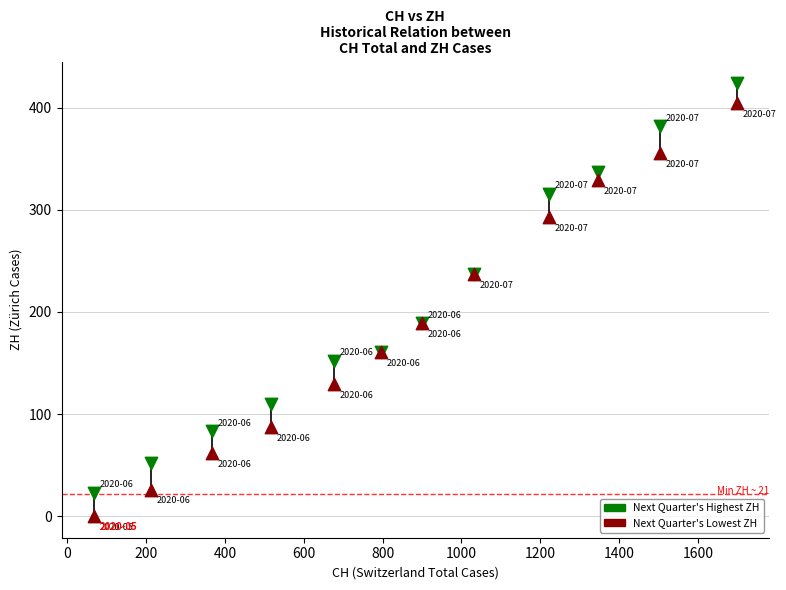

Which series contains the highest Y value?

Next Quarter's Highest ZH